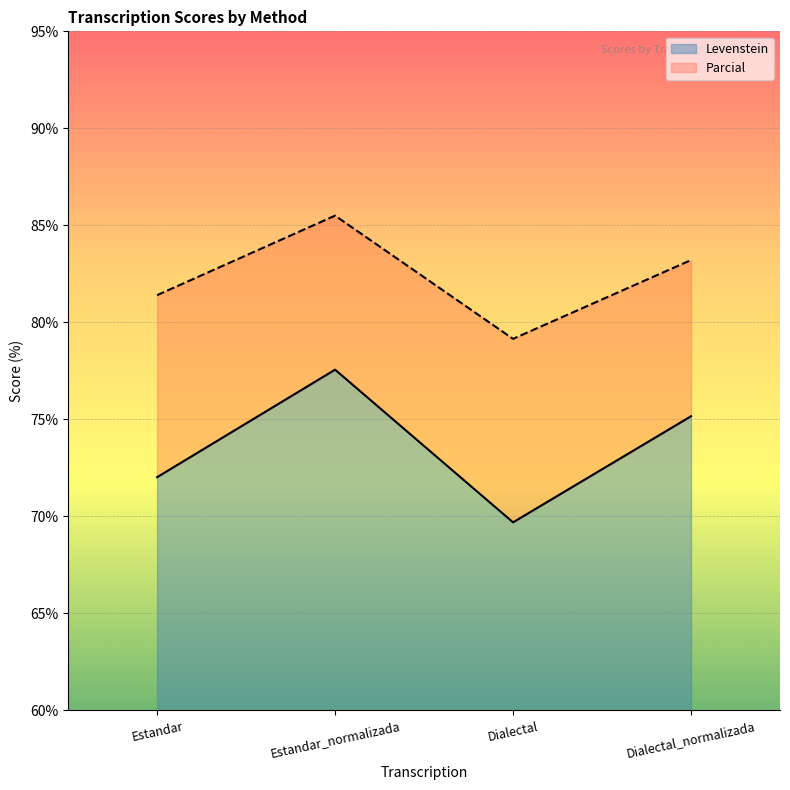

What is the difference between the maximum and minimum values in the Parcial series?

6.3